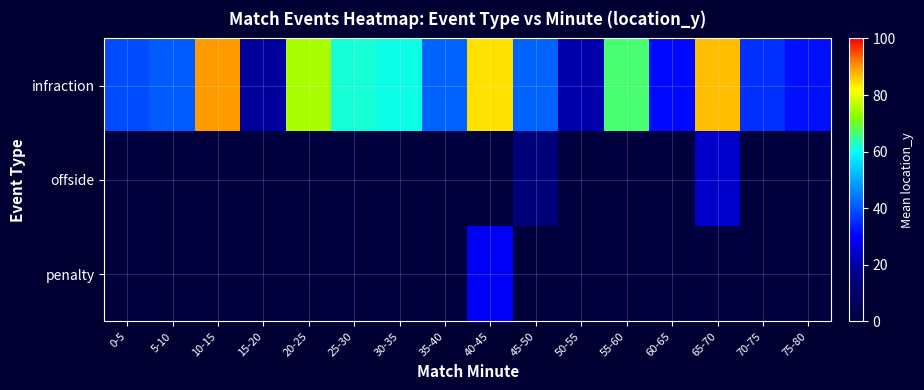

At 15-20, list the series in order from smallest to largest.

offside, penalty, infraction